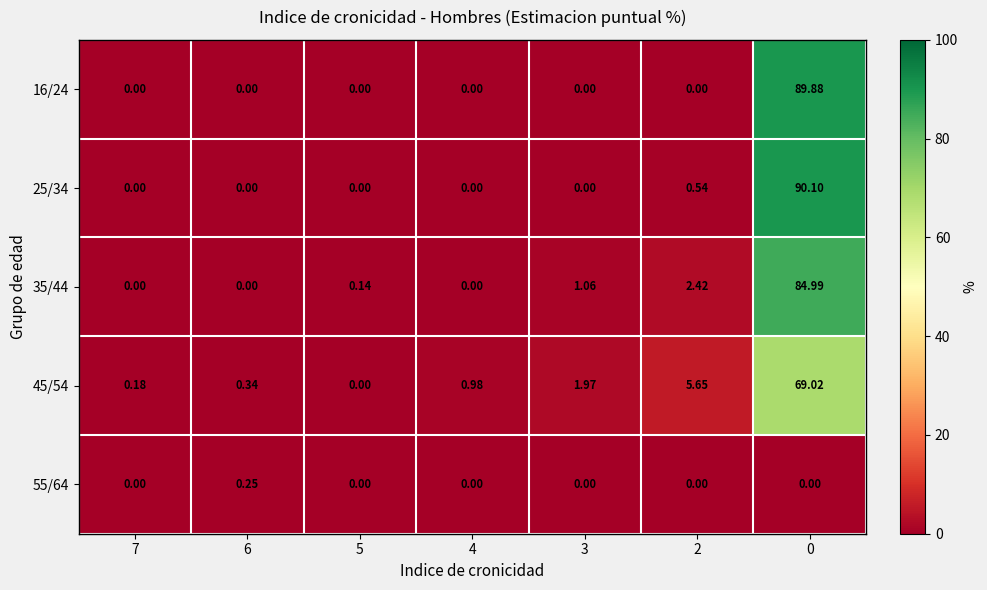

Is the value of 35/44 at 5 greater than the value of 55/64 at 5?

Yes